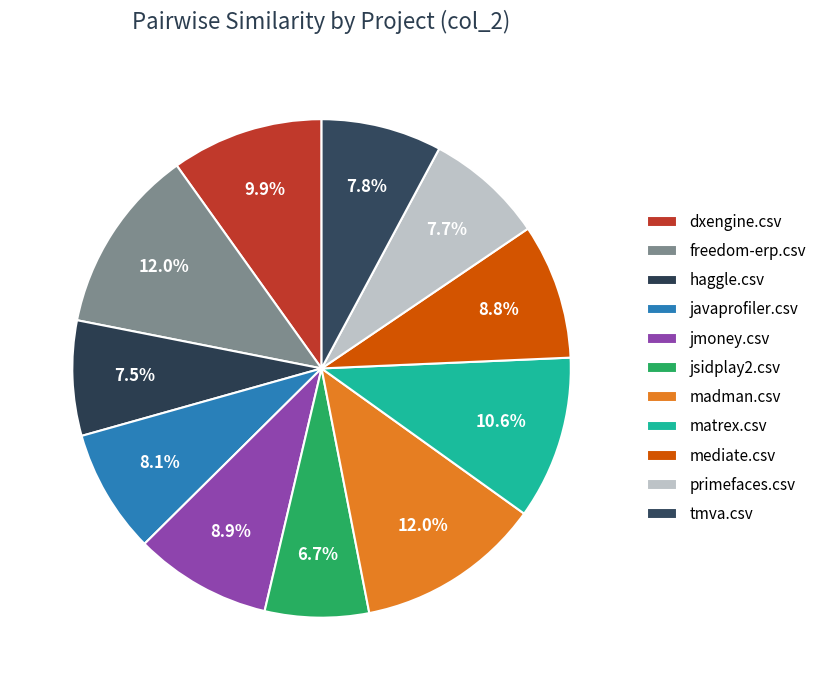

What portion of the pie excludes haggle.csv?

92.5%